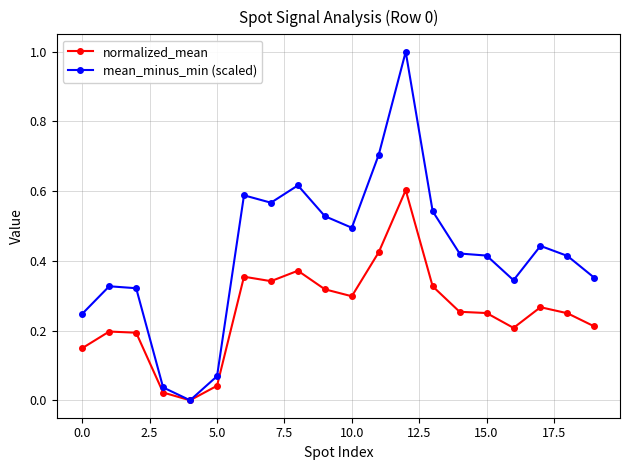

Which series has the largest total across all categories?

mean_minus_min (scaled)